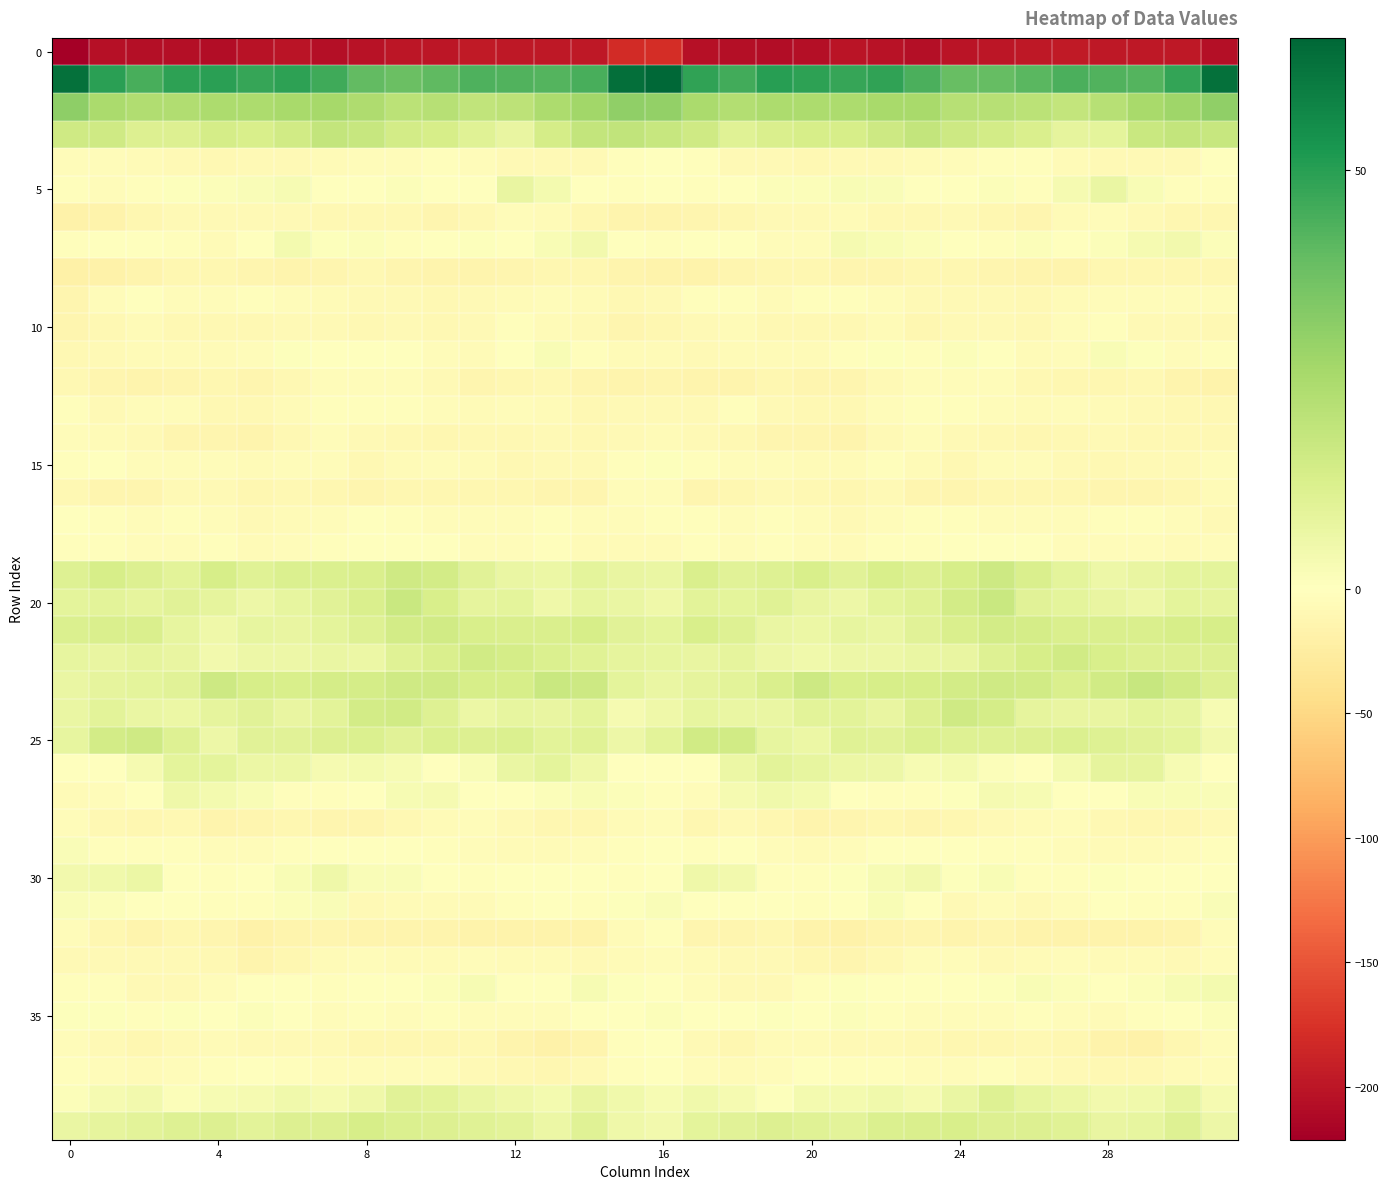

What is the minimum value shown in the chart?

-221.2